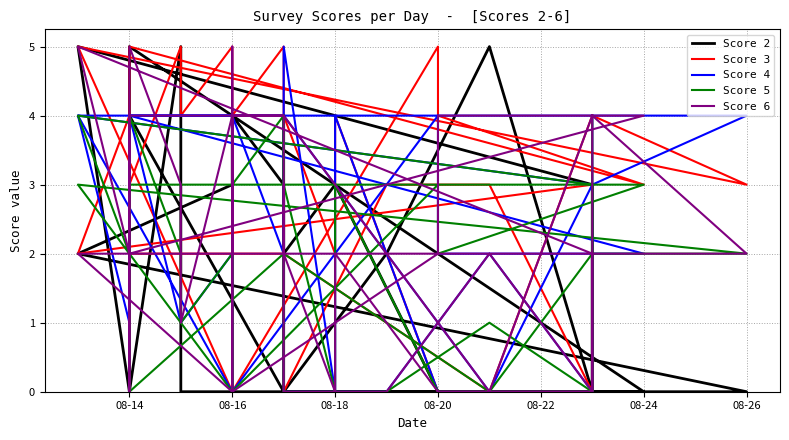

At how many categories does at least one series exceed 3?

26